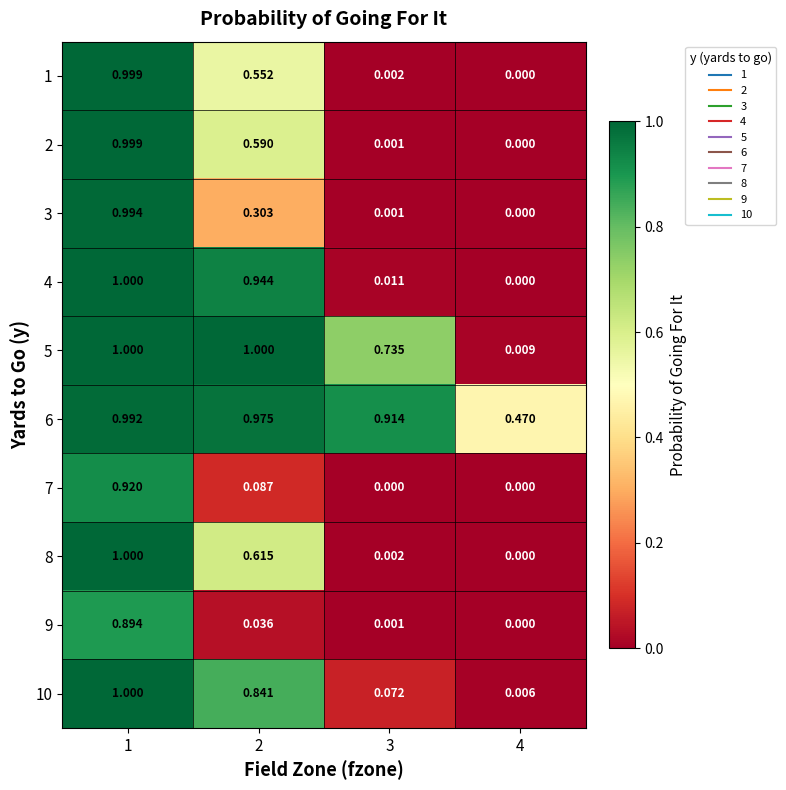

Is the value of 7 at 4 greater than the value of 1 at 3?

No